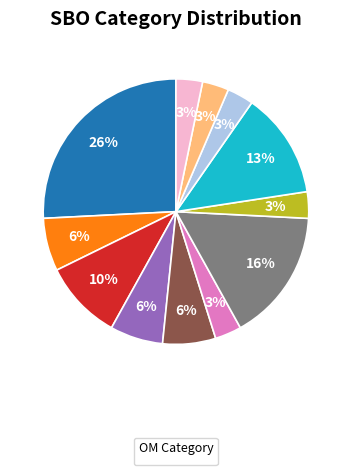

How many segments does this pie chart have?

12